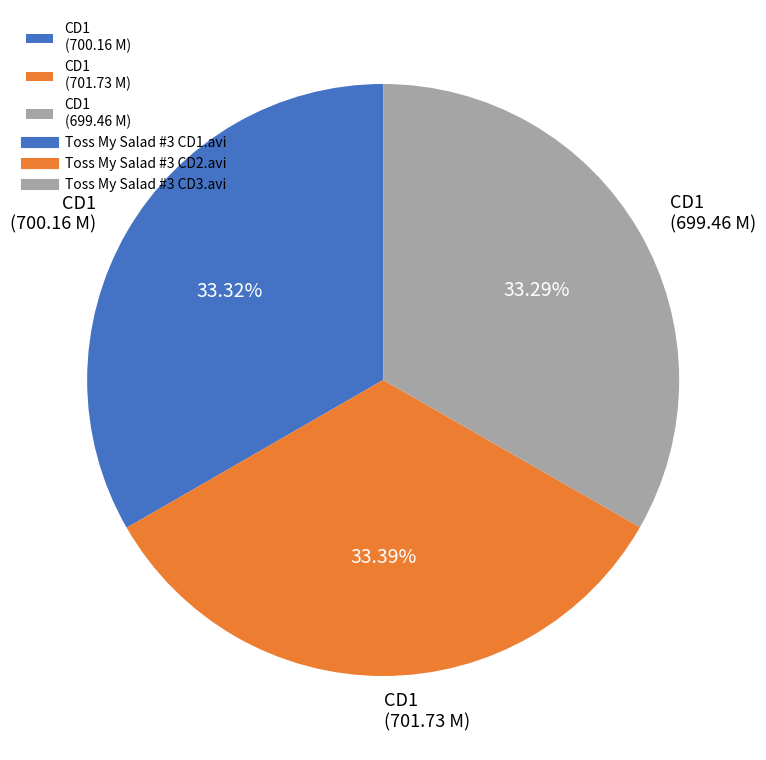

Combined, do CD1 (701.73 M) and CD1 (699.46 M) account for over 50%?

Yes